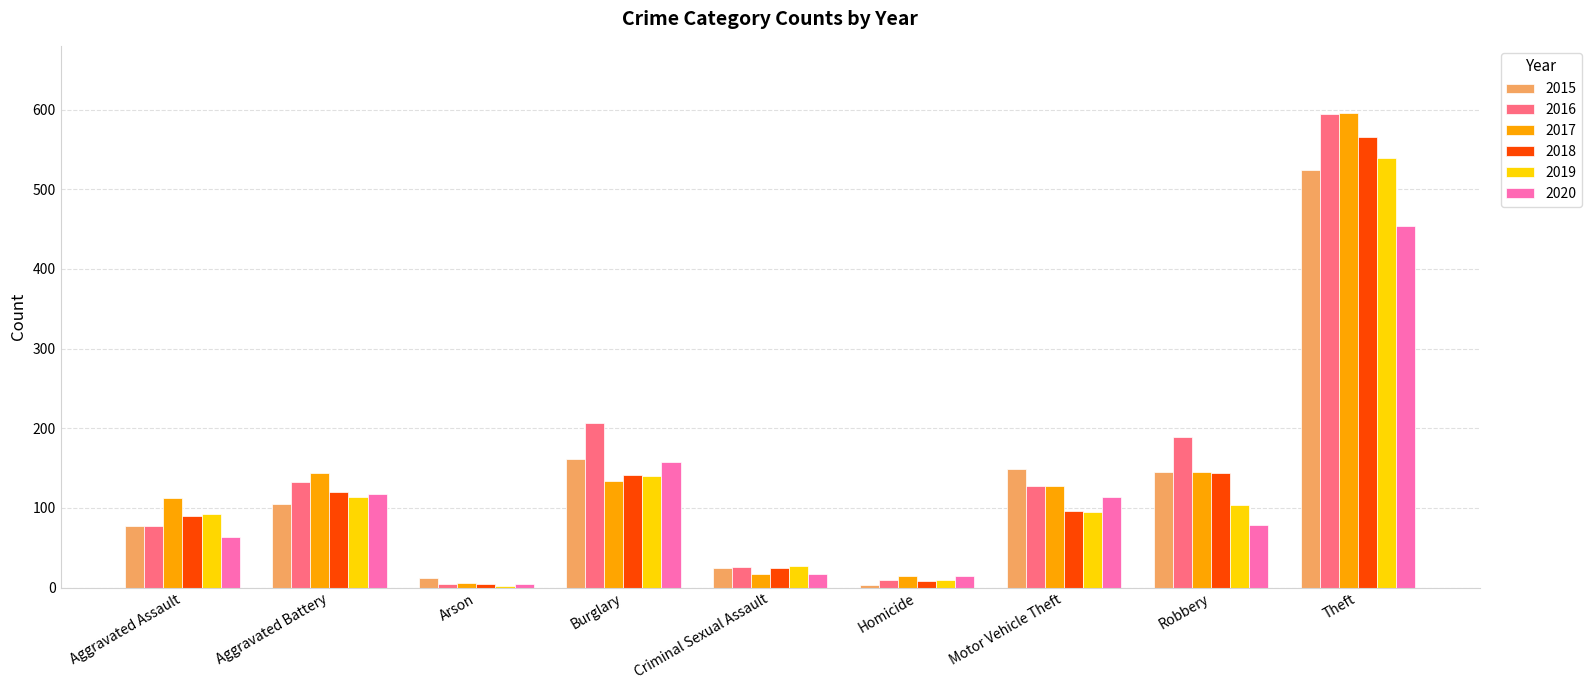

The value of 2018 at Homicide is 8. True or false?

True